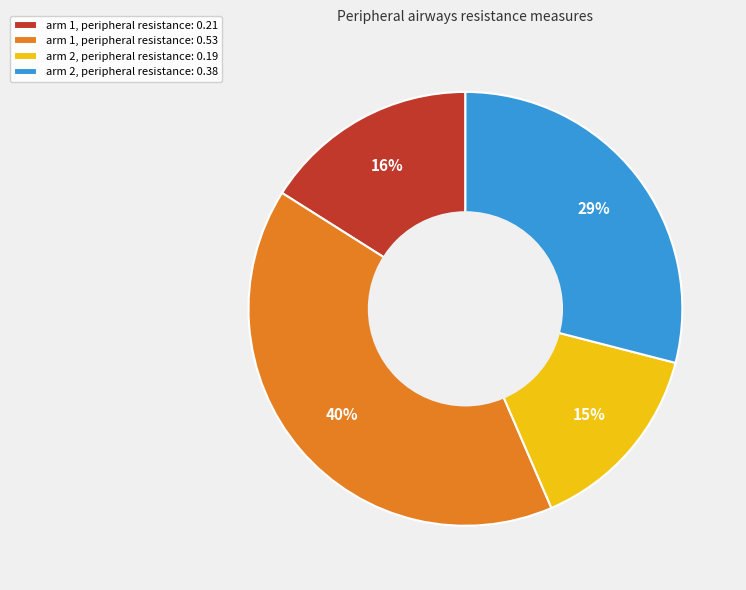

Does any single category account for the majority?

No